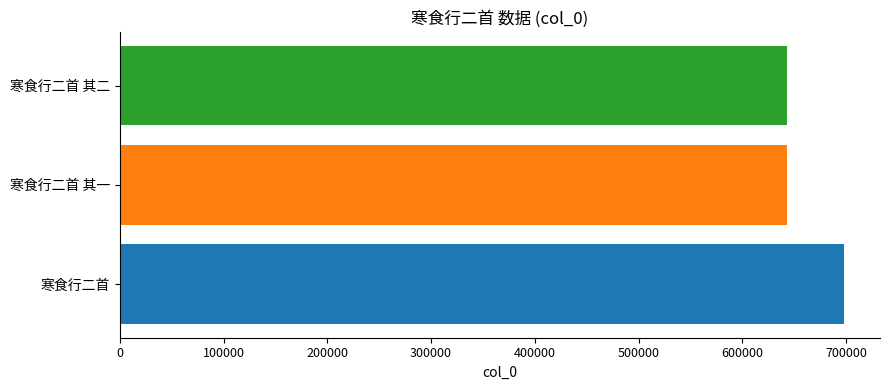

Which has a higher value, 寒食行二首 其一 or 寒食行二首?

寒食行二首